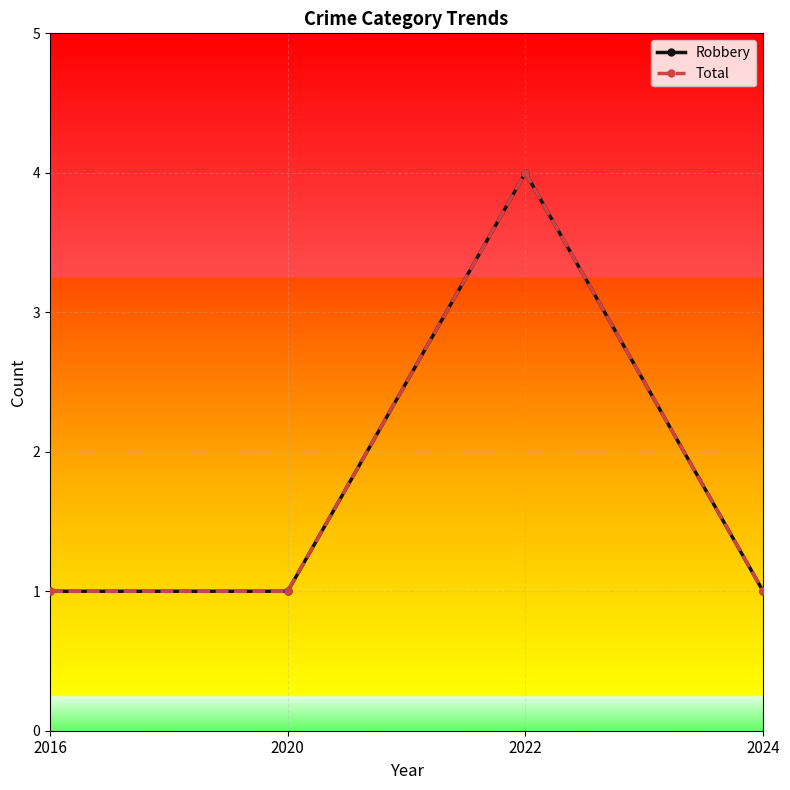

Does the chart have visible grid lines?

Yes